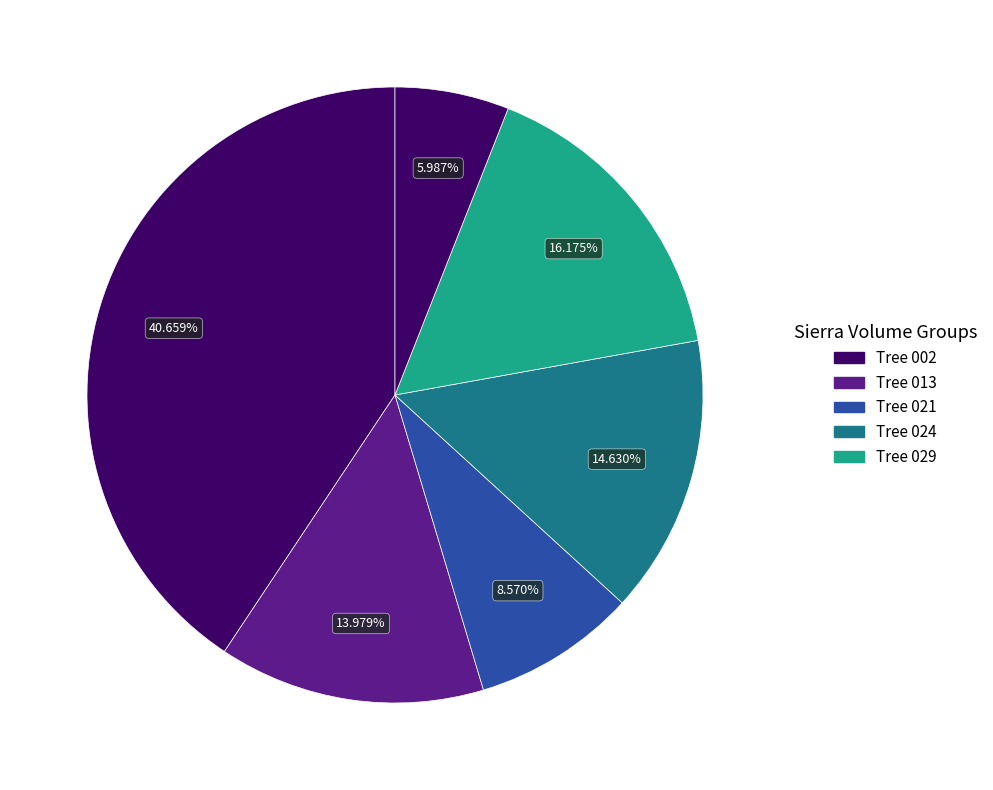

Count the number of slices in the pie.

6